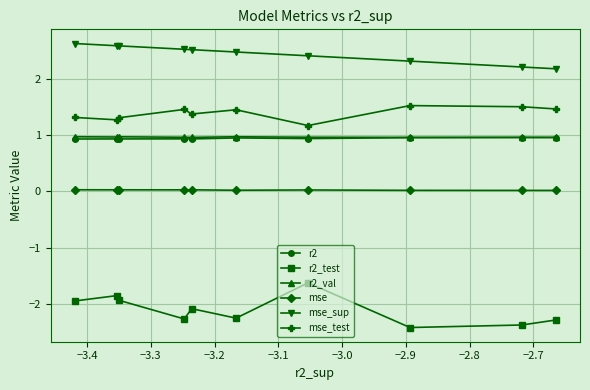

True or false: r2_val and mse_sup intersect in this chart.

False